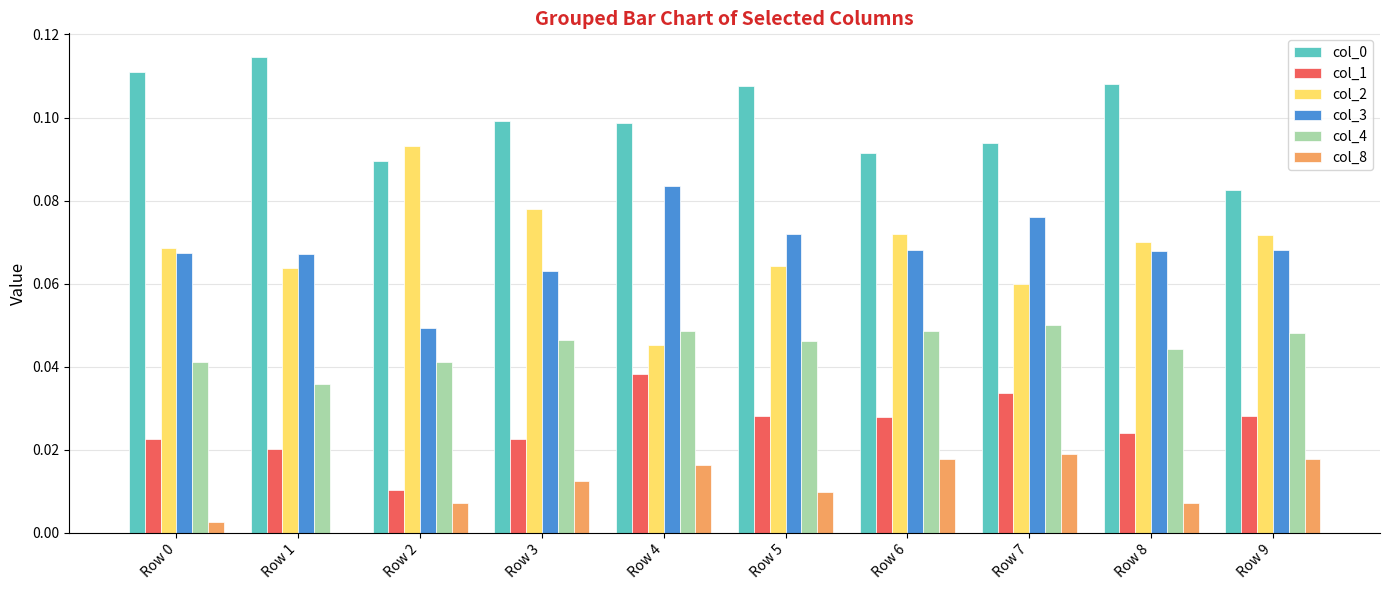

How many groups of bars are there?

10